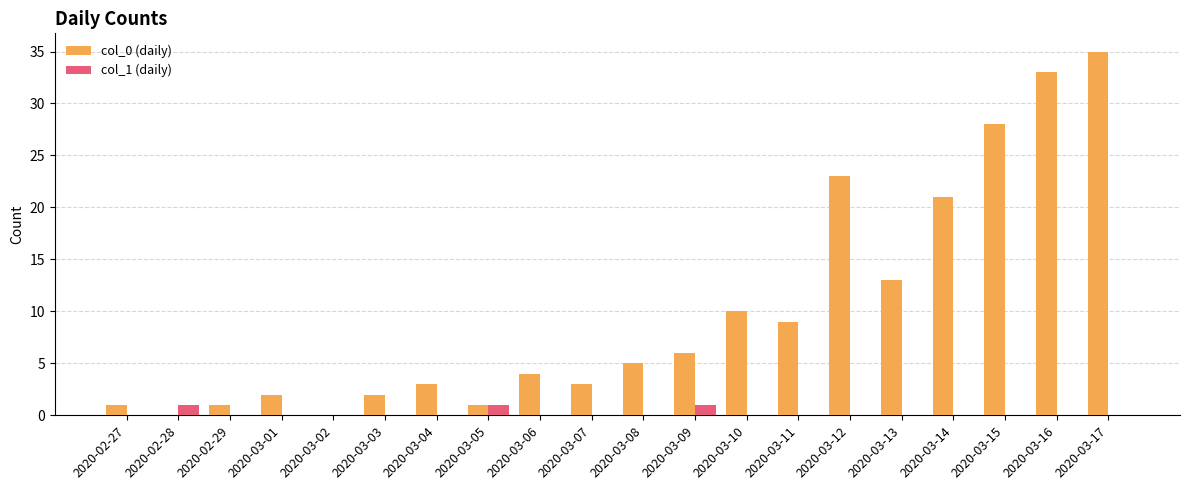

The value of col_0 (daily) at 2020-03-17 is 54. True or false?

False